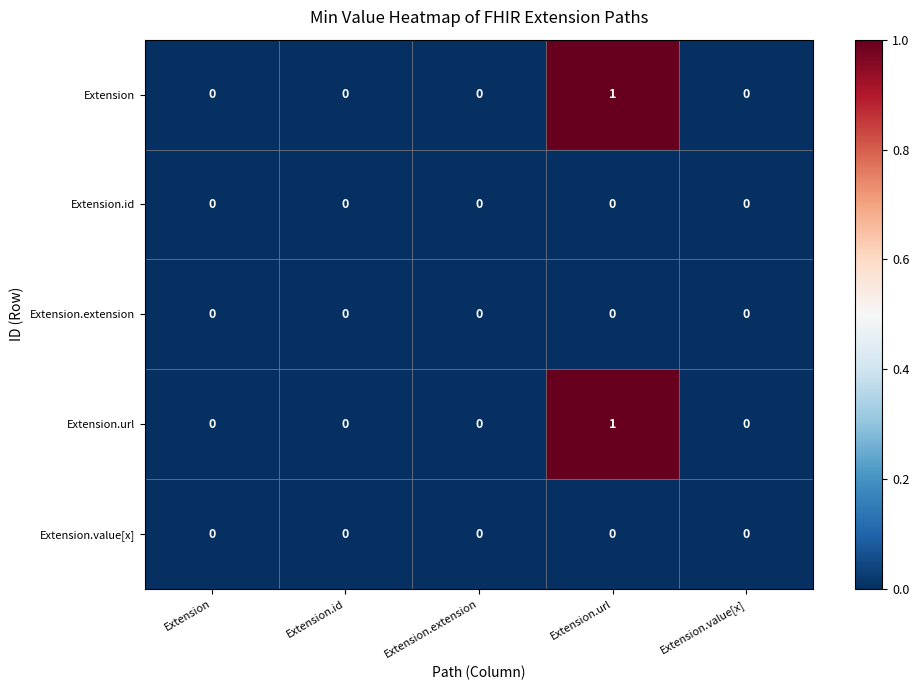

The Extension.extension series shows 0 at Extension.extension. True or false?

True